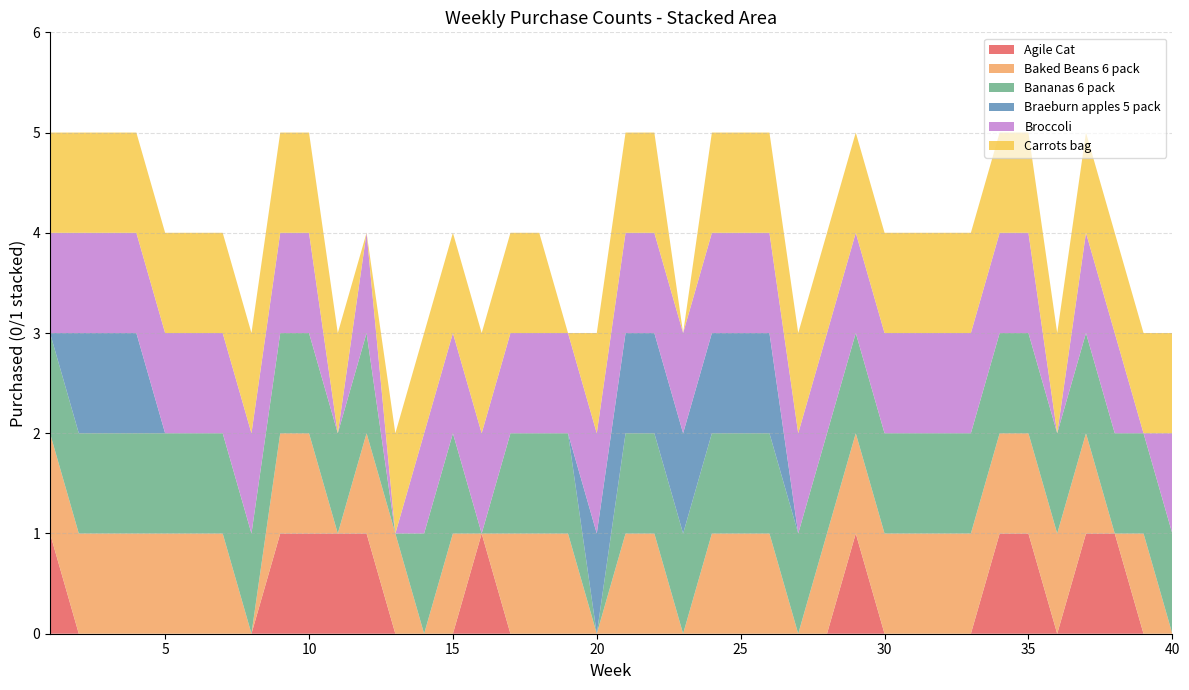

Reading left to right, transcribe all the data shown in this chart.

Agile Cat: 1=1	2=0	3=0	4=0	5=0	6=0	7=0	8=0	9=1	10=1	11=1	12=1	13=0	14=0	15=0	16=1	17=0	18=0	19=0	20=0	21=0	22=0	23=0	24=0	25=0	26=0	27=0	28=0	29=1	30=0	31=0	32=0	33=0	34=1	35=1	36=0	37=1	38=1	39=0	40=0
Baked Beans 6 pack: 1=1	2=1	3=1	4=1	5=1	6=1	7=1	8=0	9=1	10=1	11=0	12=1	13=1	14=0	15=1	16=0	17=1	18=1	19=1	20=0	21=1	22=1	23=0	24=1	25=1	26=1	27=0	28=1	29=1	30=1	31=1	32=1	33=1	34=1	35=1	36=1	37=1	38=0	39=1	40=0
Bananas 6 pack: 1=1	2=1	3=1	4=1	5=1	6=1	7=1	8=1	9=1	10=1	11=1	12=1	13=0	14=1	15=1	16=0	17=1	18=1	19=1	20=0	21=1	22=1	23=1	24=1	25=1	26=1	27=1	28=1	29=1	30=1	31=1	32=1	33=1	34=1	35=1	36=1	37=1	38=1	39=1	40=1
Braeburn apples 5 pack: 1=0	2=1	3=1	4=1	5=0	6=0	7=0	8=0	9=0	10=0	11=0	12=0	13=0	14=0	15=0	16=0	17=0	18=0	19=0	20=1	21=1	22=1	23=1	24=1	25=1	26=1	27=0	28=0	29=0	30=0	31=0	32=0	33=0	34=0	35=0	36=0	37=0	38=0	39=0	40=0
Broccoli: 1=1	2=1	3=1	4=1	5=1	6=1	7=1	8=1	9=1	10=1	11=0	12=1	13=0	14=1	15=1	16=1	17=1	18=1	19=1	20=1	21=1	22=1	23=1	24=1	25=1	26=1	27=1	28=1	29=1	30=1	31=1	32=1	33=1	34=1	35=1	36=0	37=1	38=1	39=0	40=1
Carrots bag: 1=1	2=1	3=1	4=1	5=1	6=1	7=1	8=1	9=1	10=1	11=1	12=0	13=1	14=1	15=1	16=1	17=1	18=1	19=0	20=1	21=1	22=1	23=0	24=1	25=1	26=1	27=1	28=1	29=1	30=1	31=1	32=1	33=1	34=1	35=1	36=1	37=1	38=1	39=1	40=1